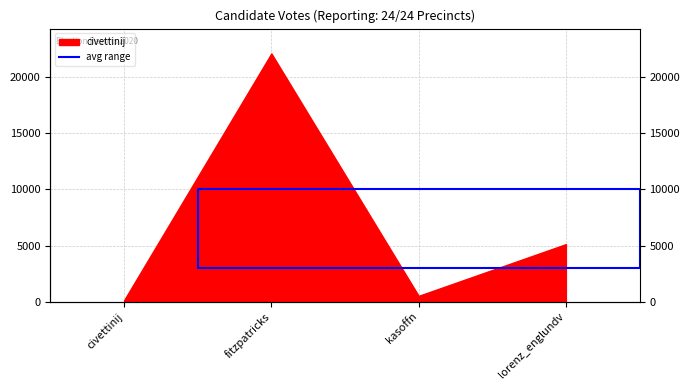

How many lines are shown in the chart?

1